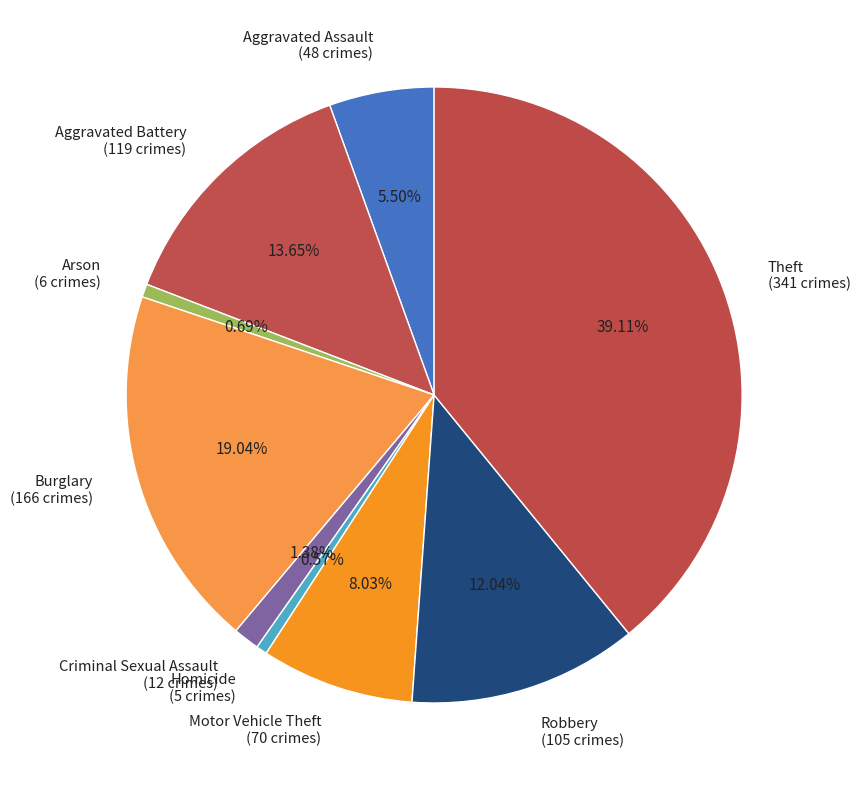

Which has a higher value, Homicide or Theft?

Theft